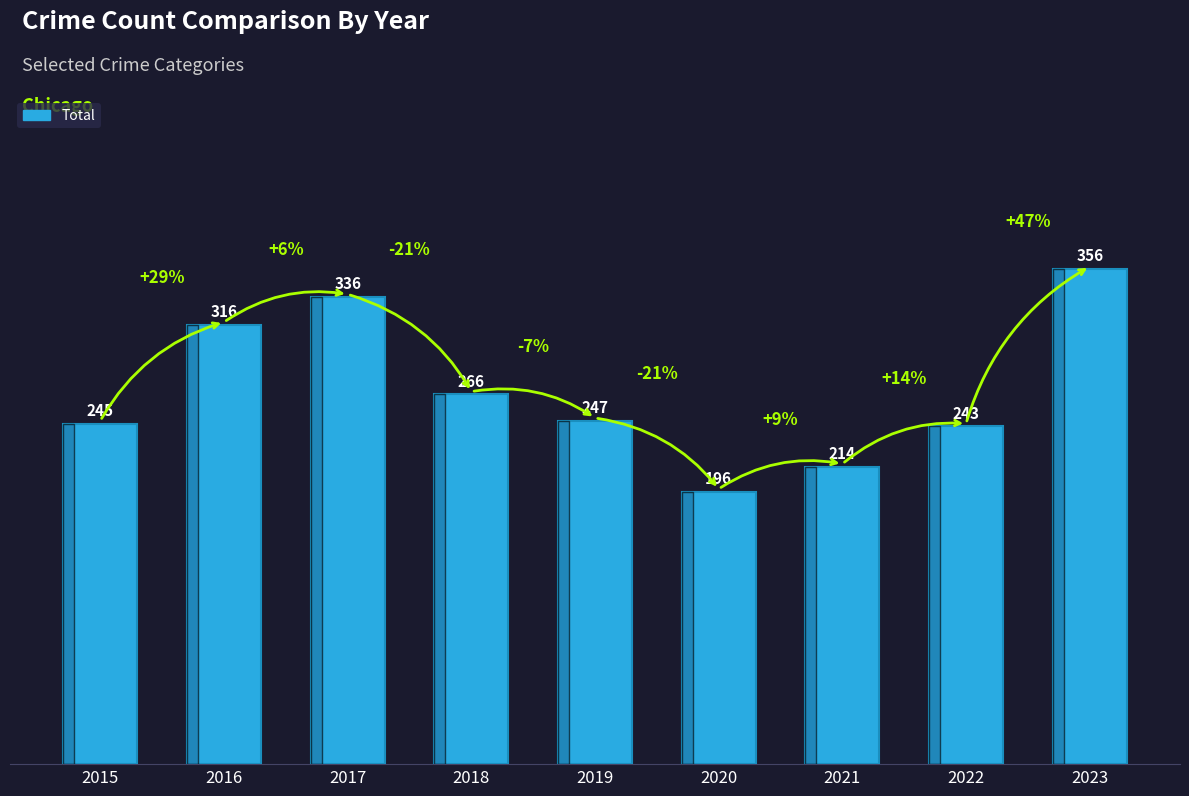

Rank the categories by value from lowest to highest.

2020, 2021, 2022, 2015, 2019, 2018, 2016, 2017, 2023